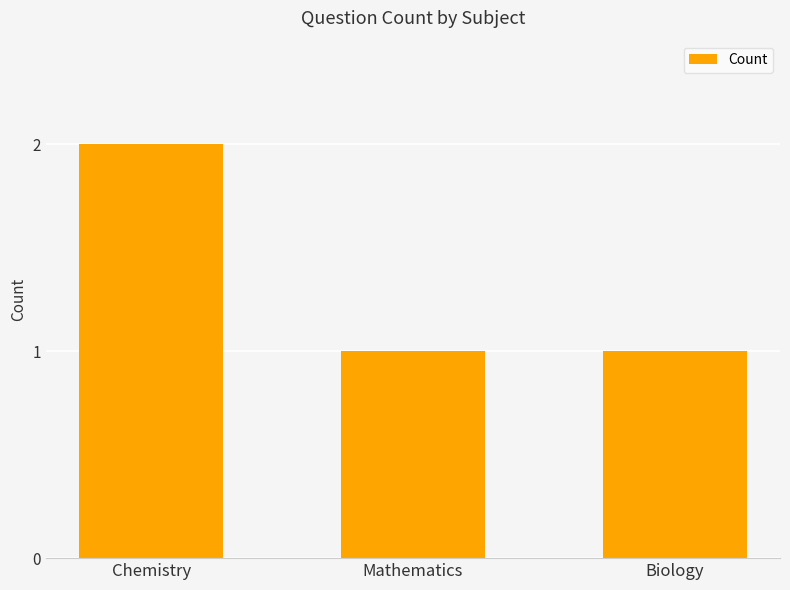

What is the ratio of the value at Biology to the value at Chemistry?

0.5